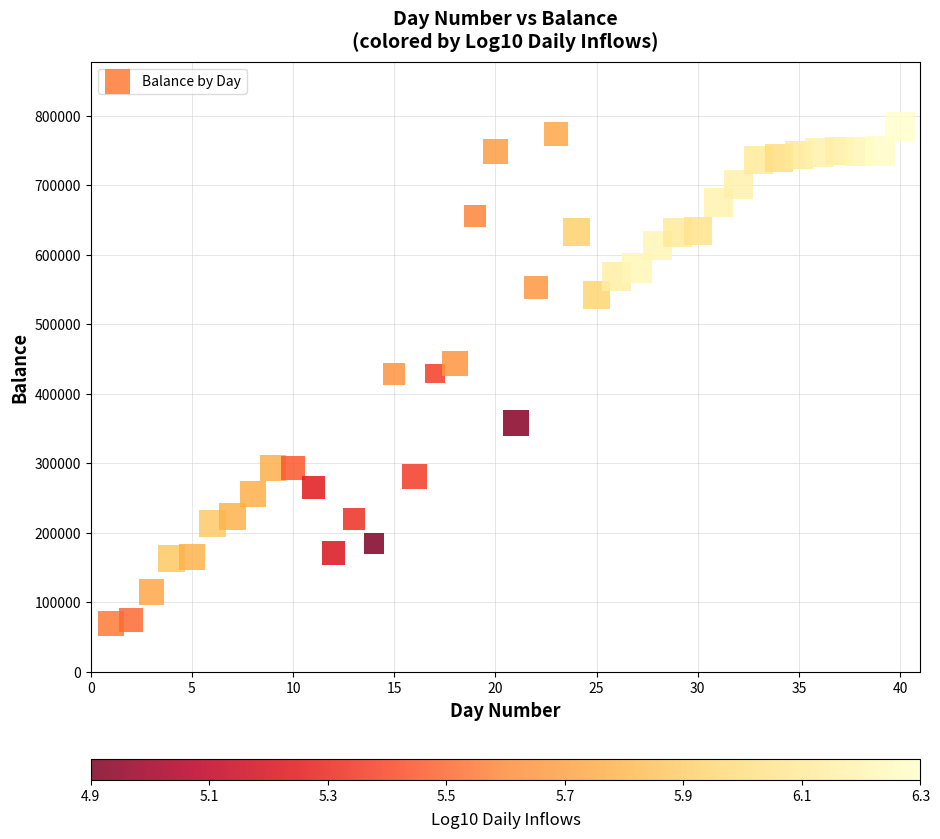

What is the range of X values (max minus min)?

39.0